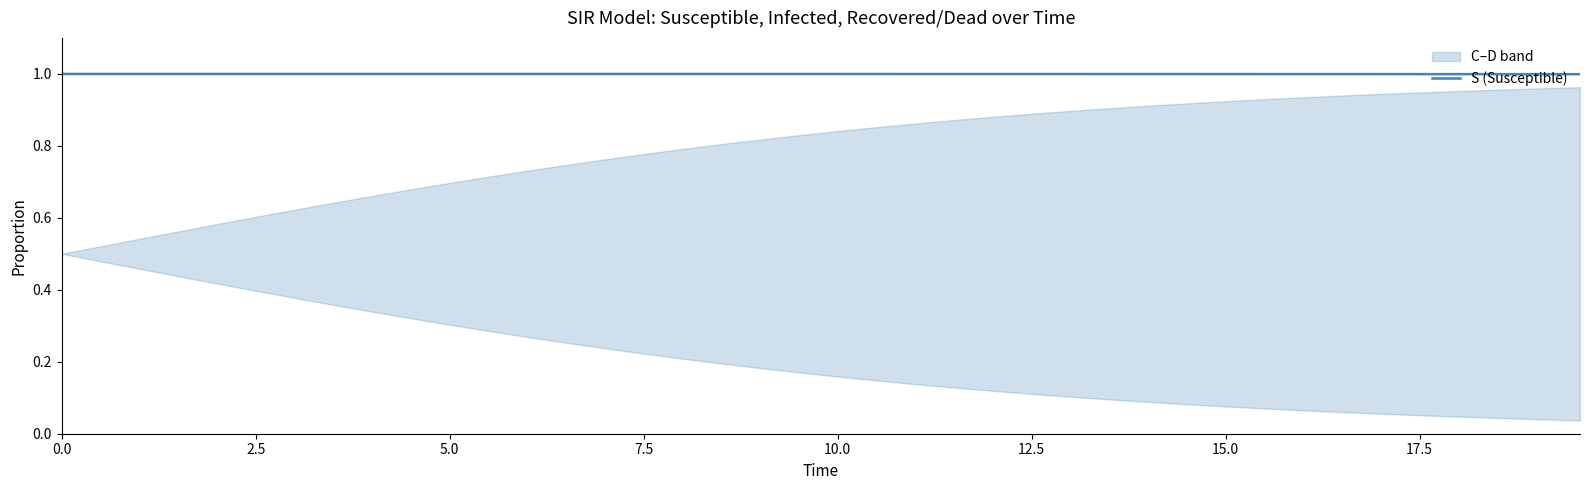

The chart shows a value of 1.0 at 0.0. True or false?

True